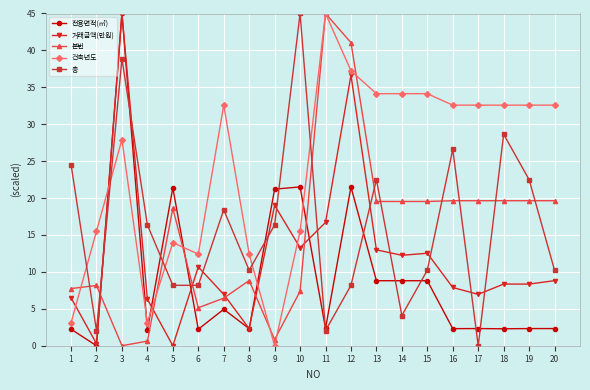

In 층, how many points are higher than both neighbors (excluding endpoints)?

6